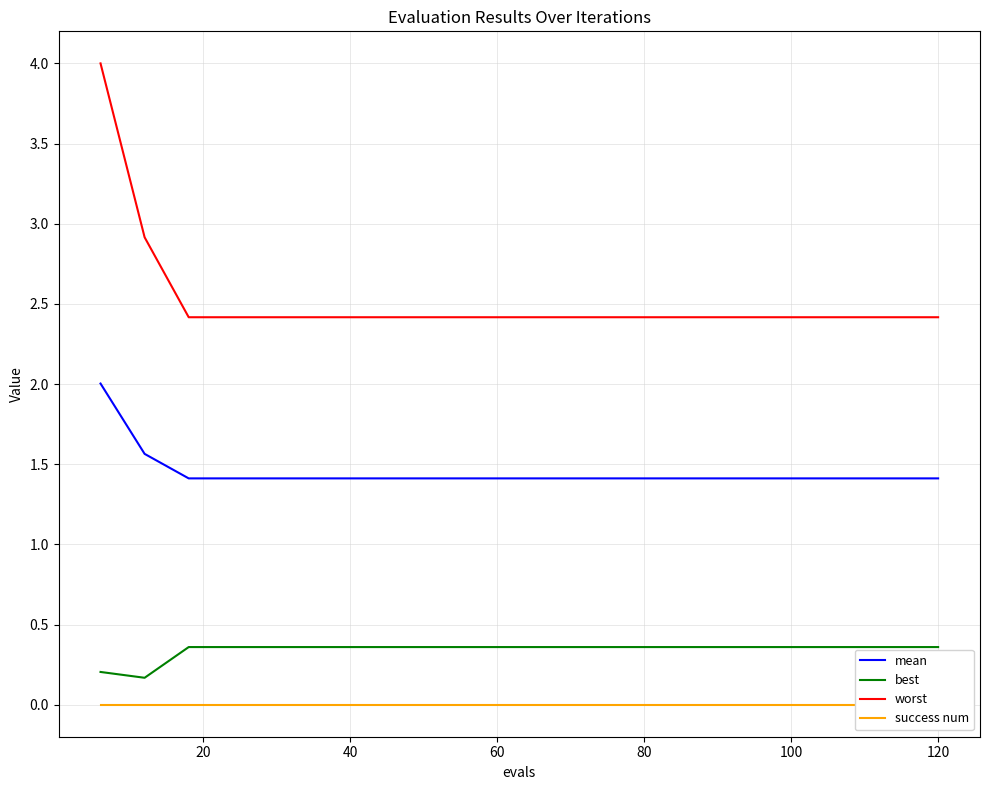

What is the maximum value for best?

0.4